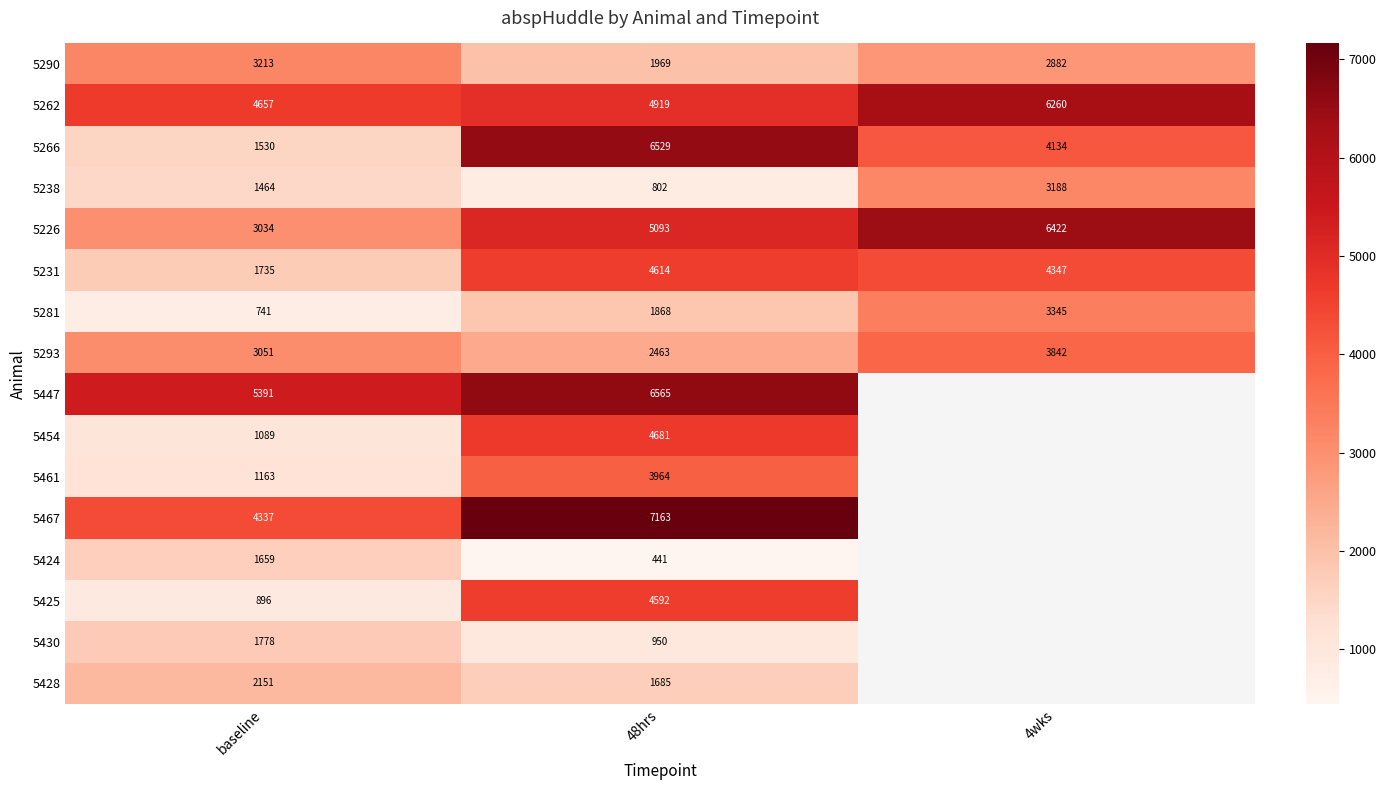

What is the difference between the maximum and minimum values in the 5293 series?

1378.7